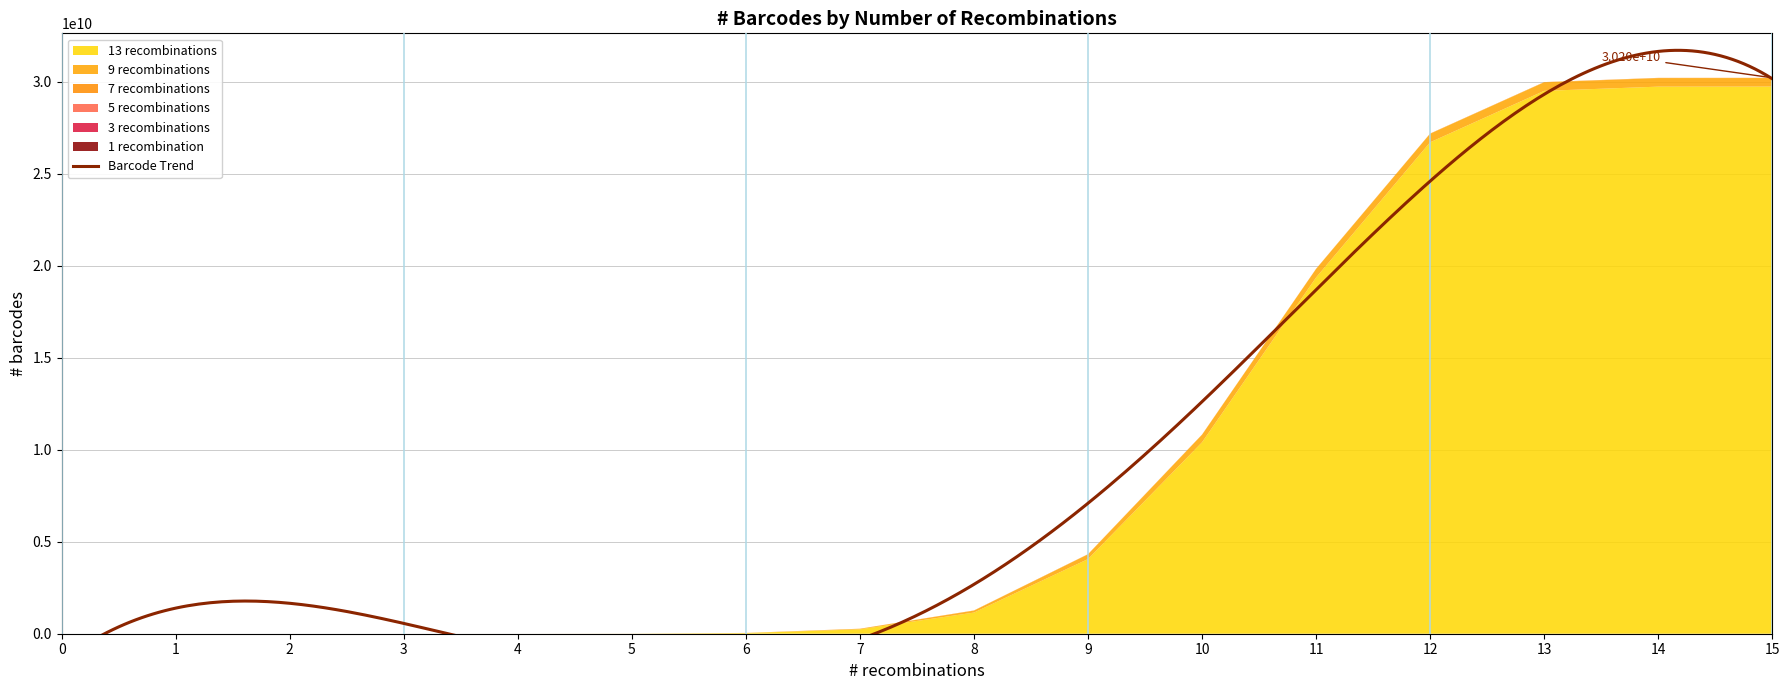

True or false: 9 recombinations has a value of 729264224 at 14.

False